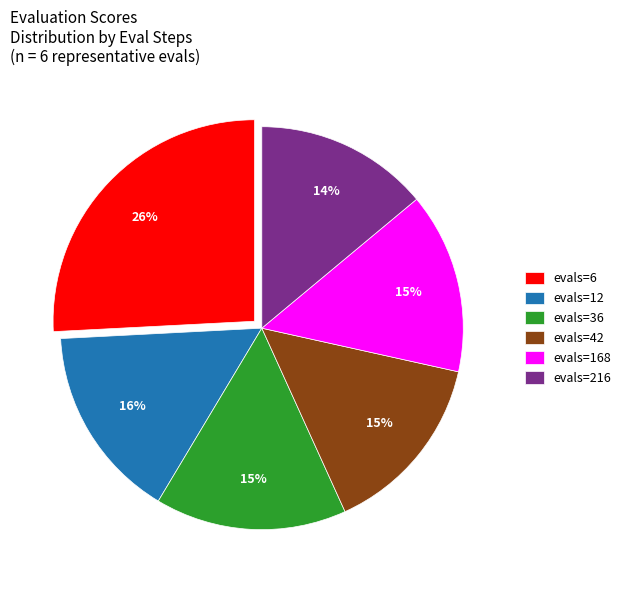

To the nearest percent, what portion does evals=168 represent?

15%